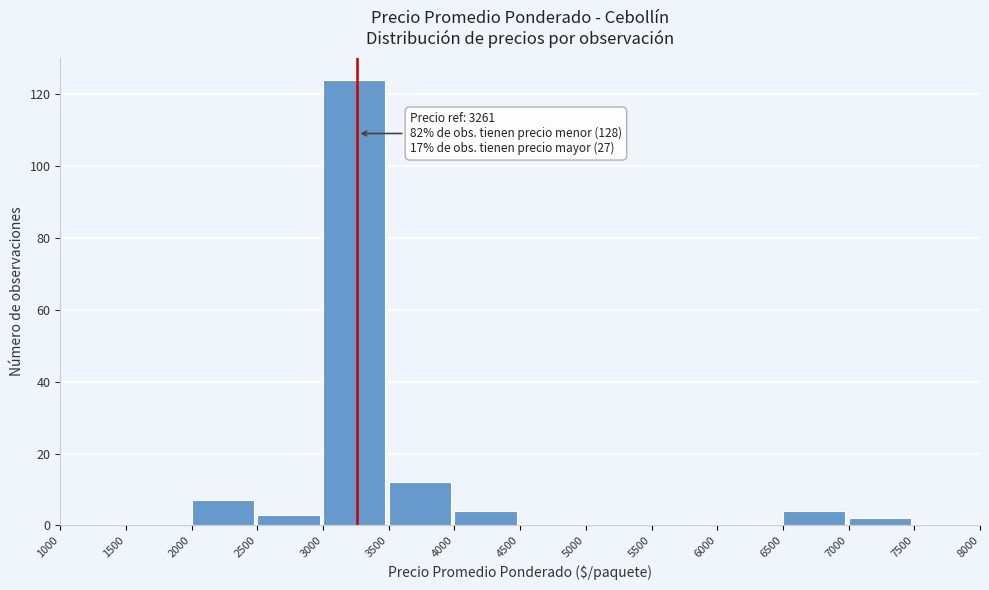

Which range on the x-axis has the tallest bar?

3000 to 3500